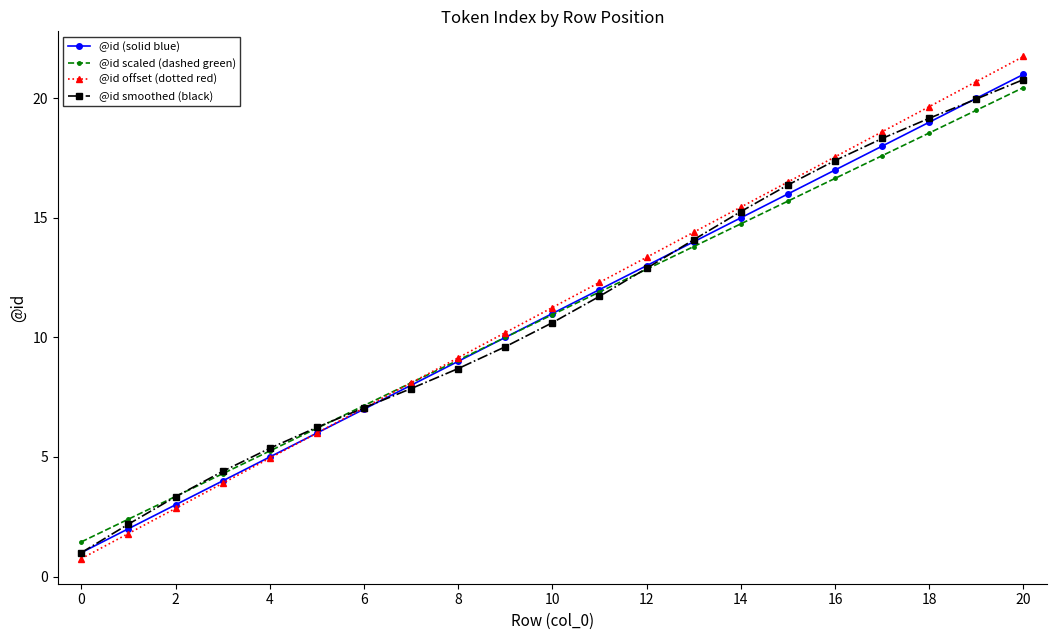

True or false: @id smoothed (black) has more than 2 interior local peaks.

False